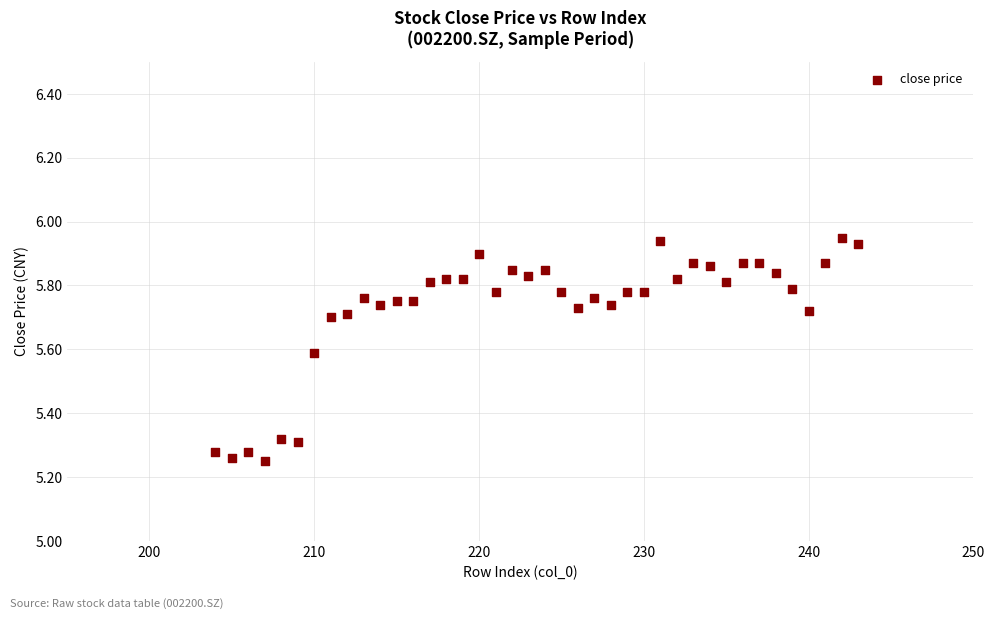

What is the range of Y values (max minus min)?

0.7